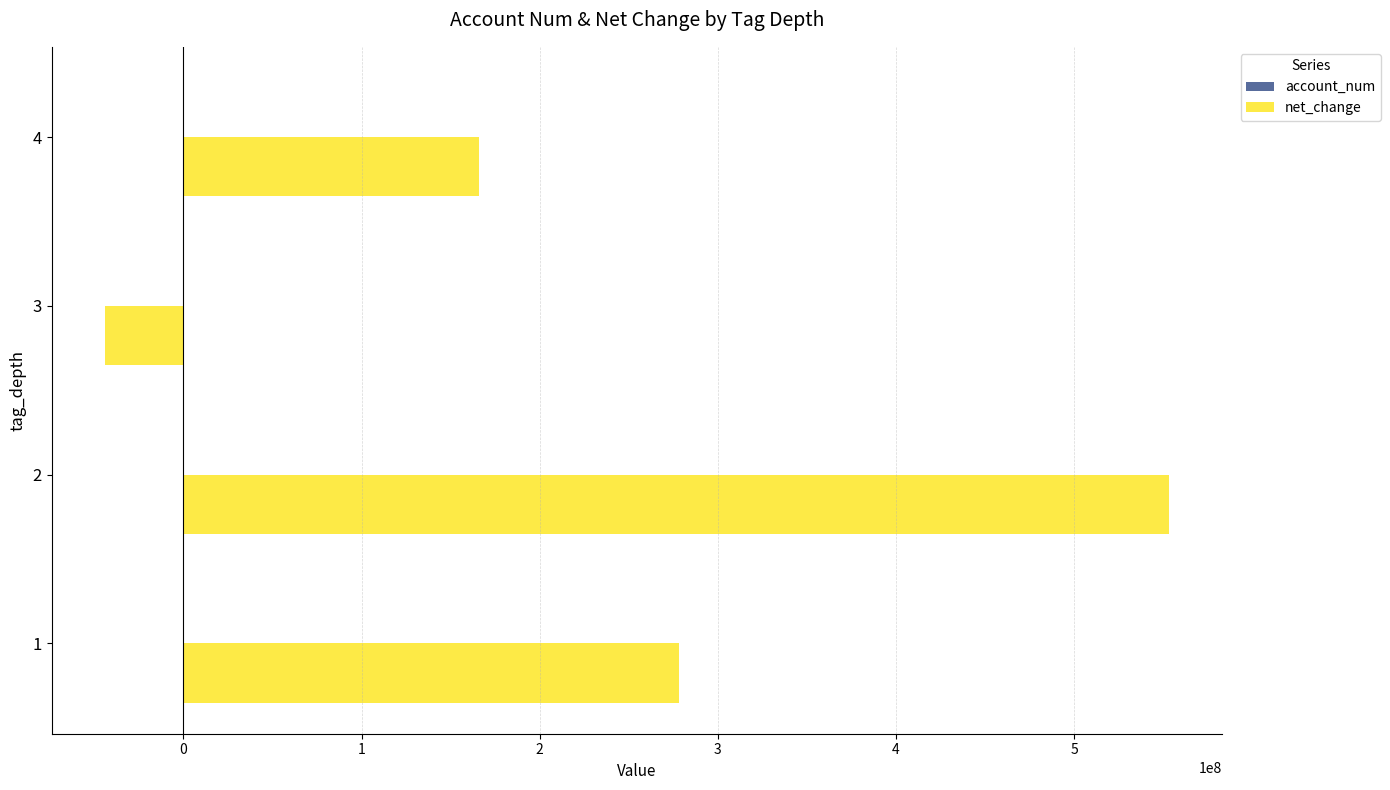

What is the sum of all net_change values?

953297000